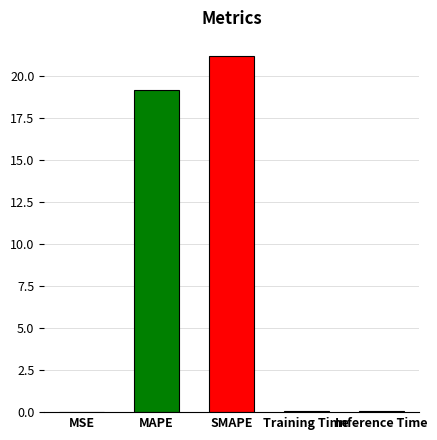

Where is the data nearest to the value 10?

MAPE